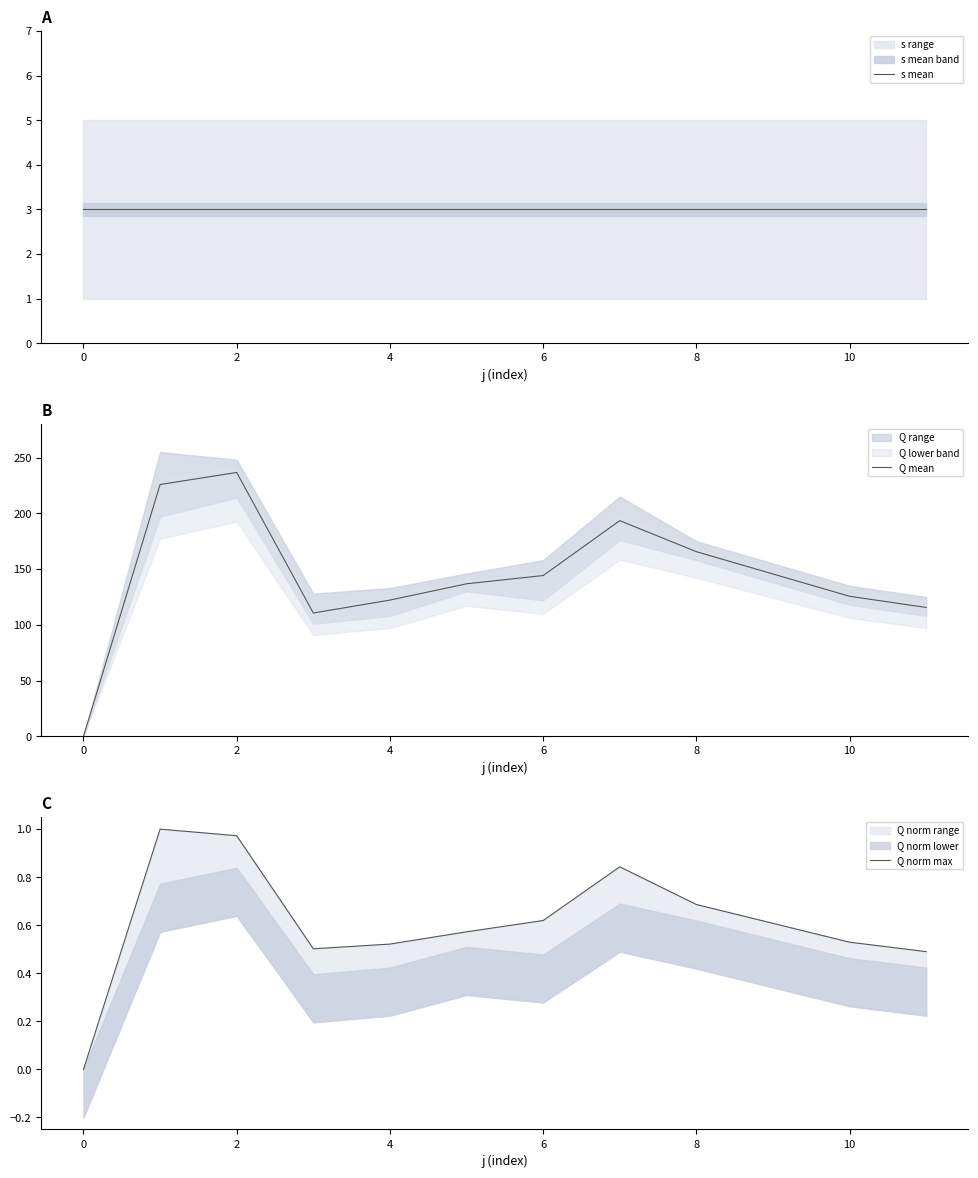

What is the maximum value for Q mean?

236.6